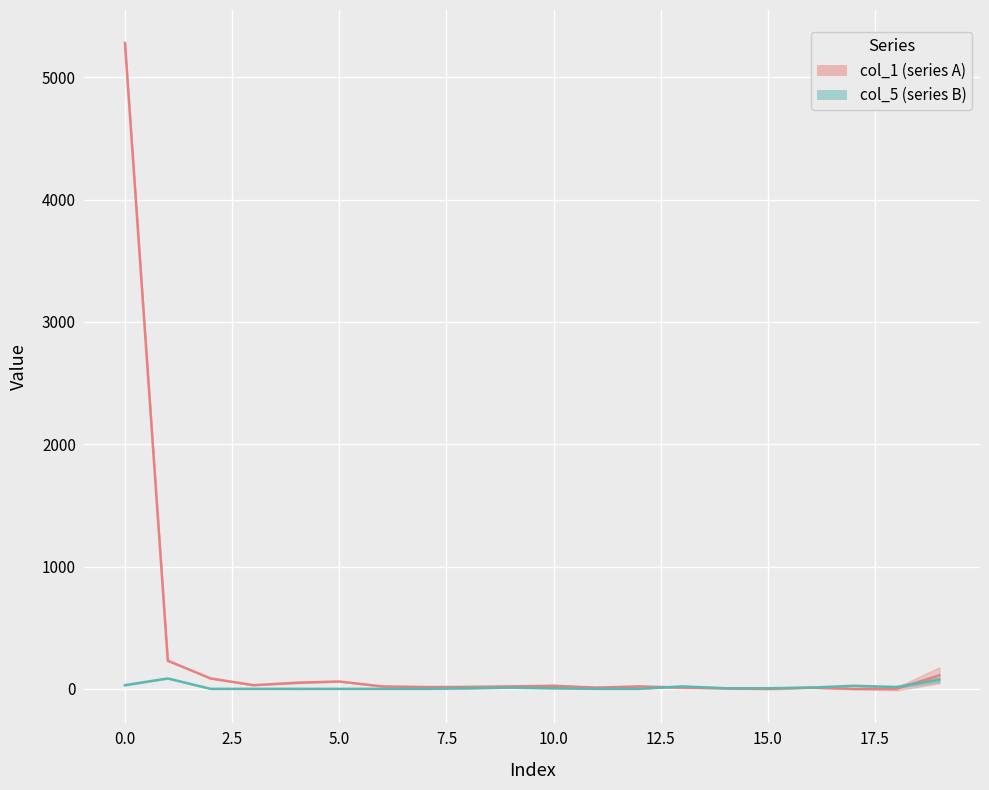

List the series in order of their peak value, highest first.

col_1_line, col_5_line